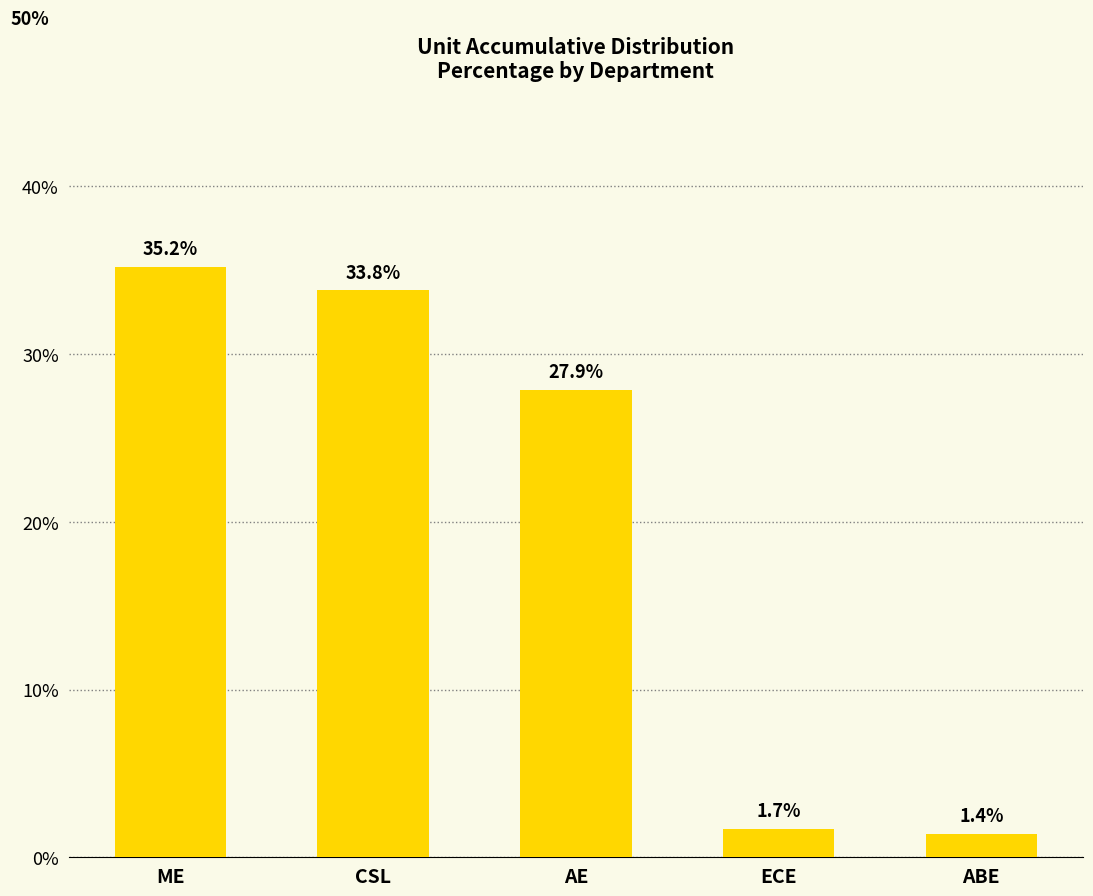

Reading left to right, list all the values displayed in this chart.

35.2	33.8	27.9	1.7	1.4